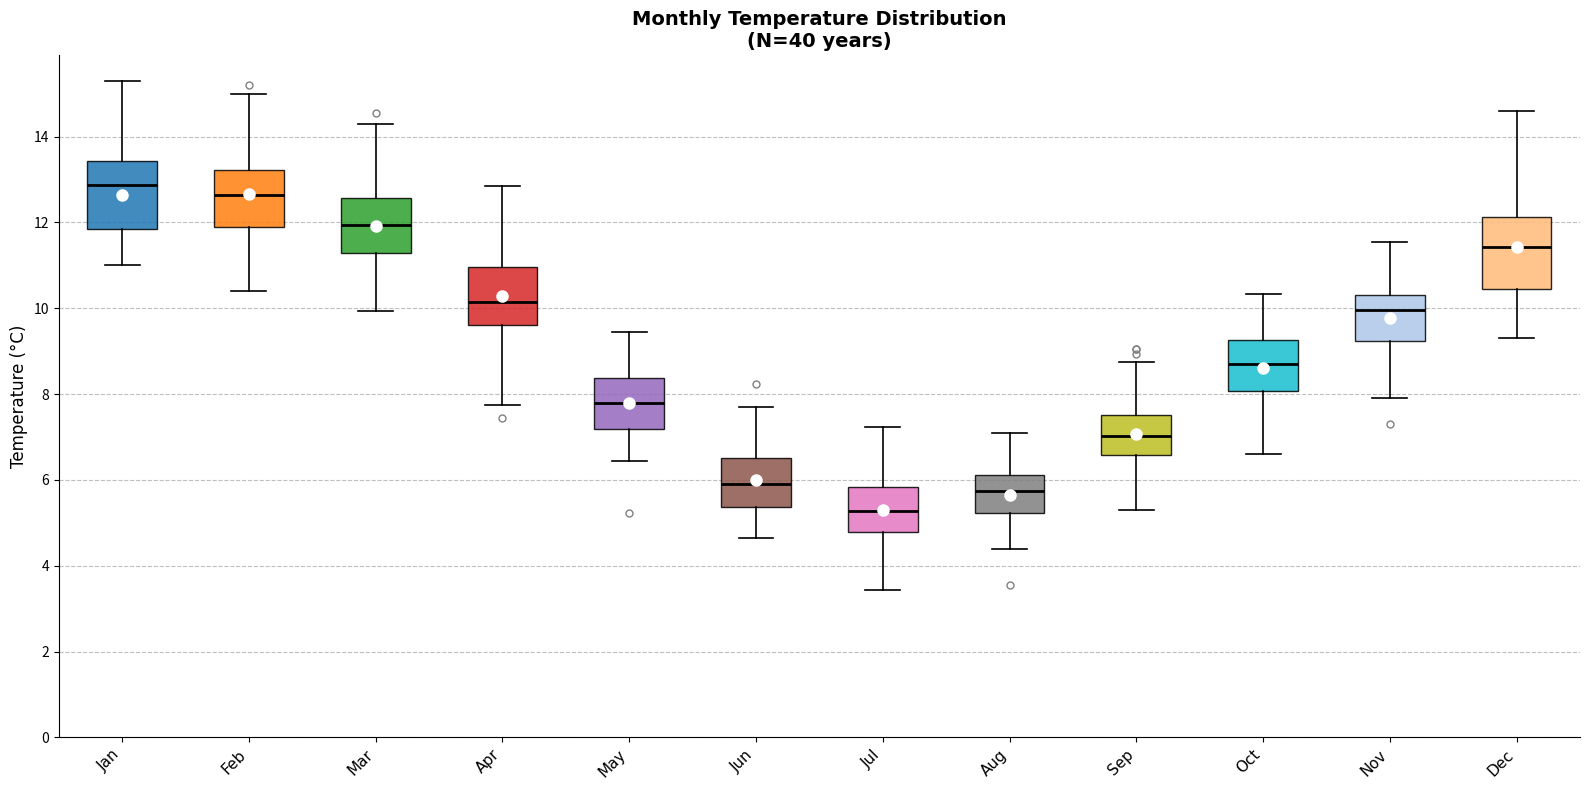

Which box has the highest median line?

Jan